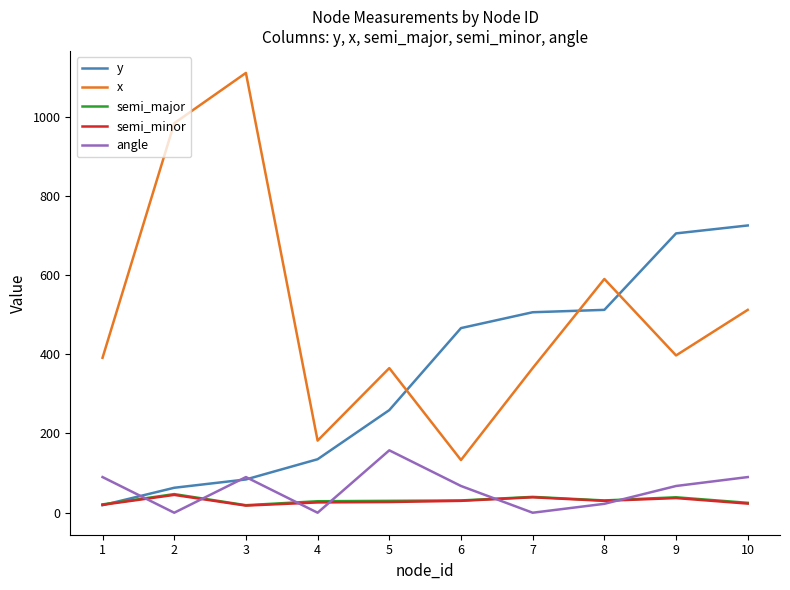

Which series has the largest range (max minus min)?

x